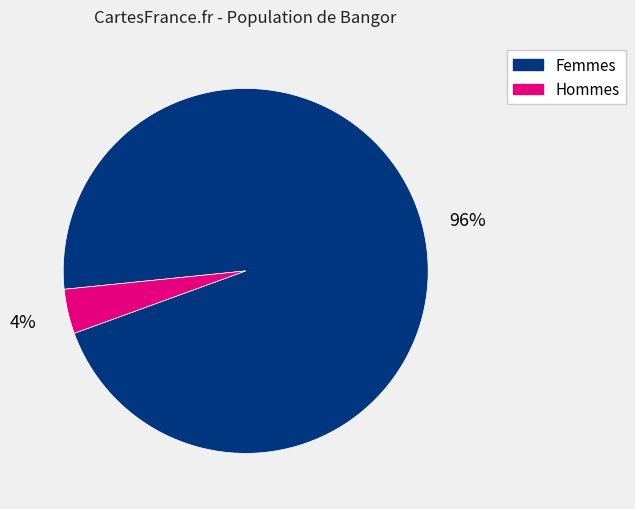

To the nearest percent, what is the difference between the largest and smallest slice percentages?

92%